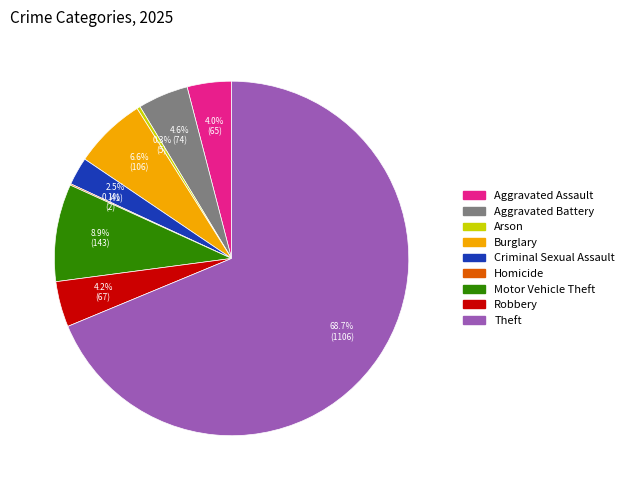

Combined, do Motor Vehicle Theft and Robbery account for over 50%?

No